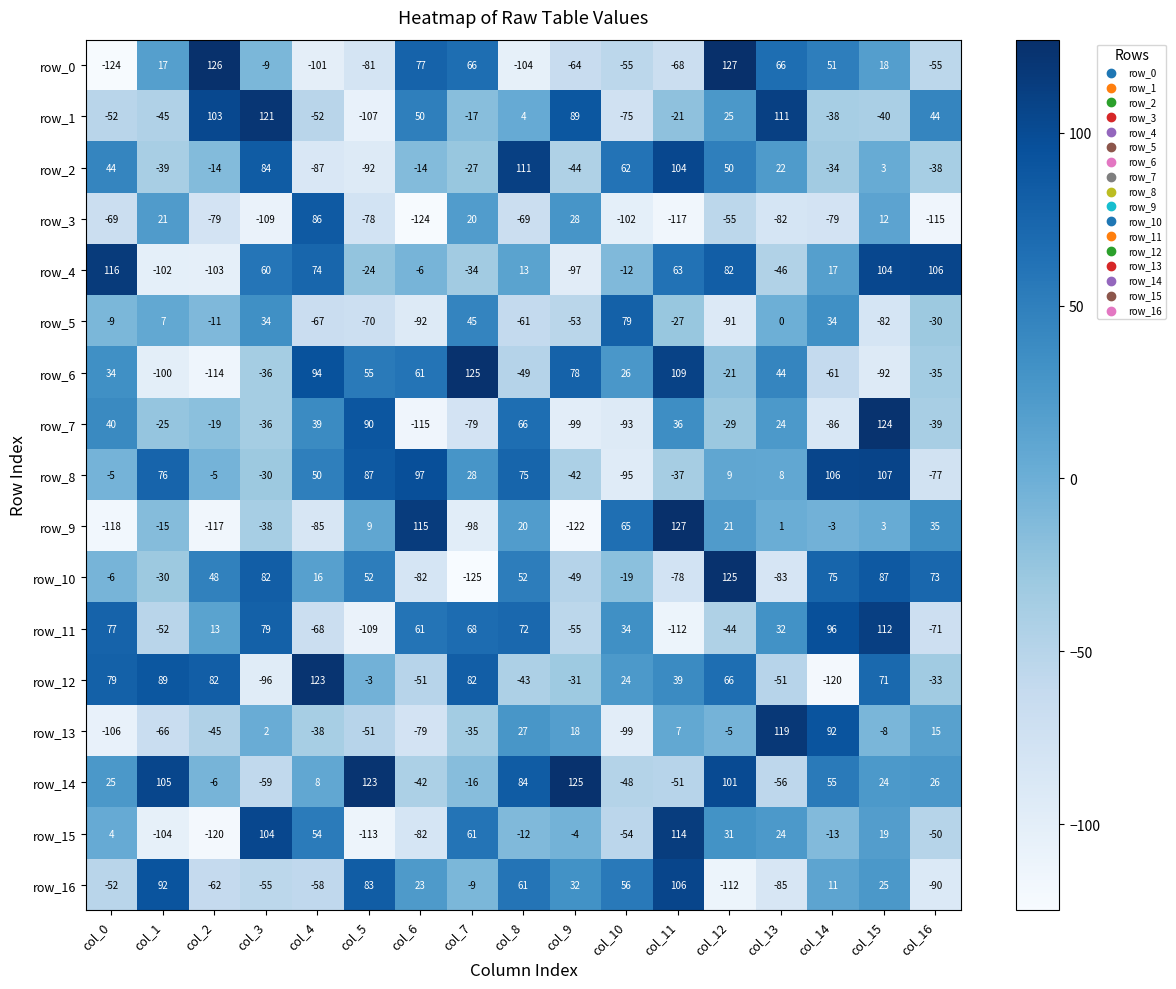

What is the average value of the row_6 series?

7